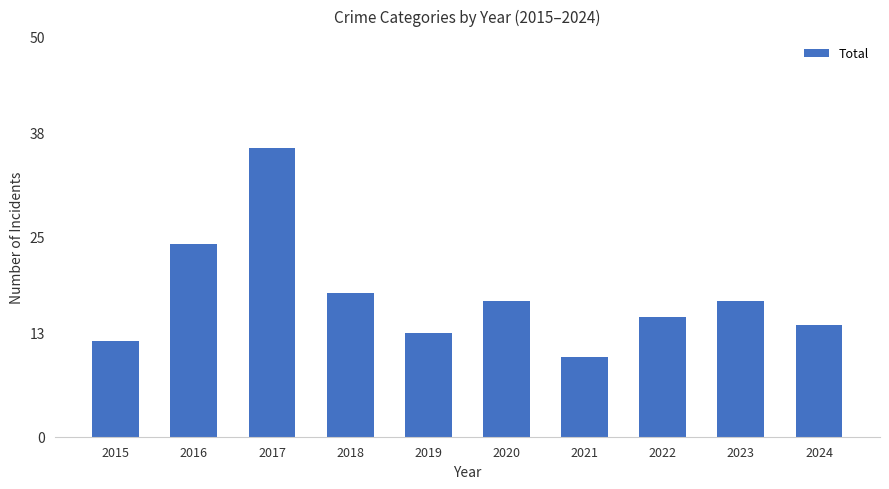

Reading left to right, what are all the values shown in this chart?

2015=12	2016=24	2017=36	2018=18	2019=13	2020=17	2021=10	2022=15	2023=17	2024=14